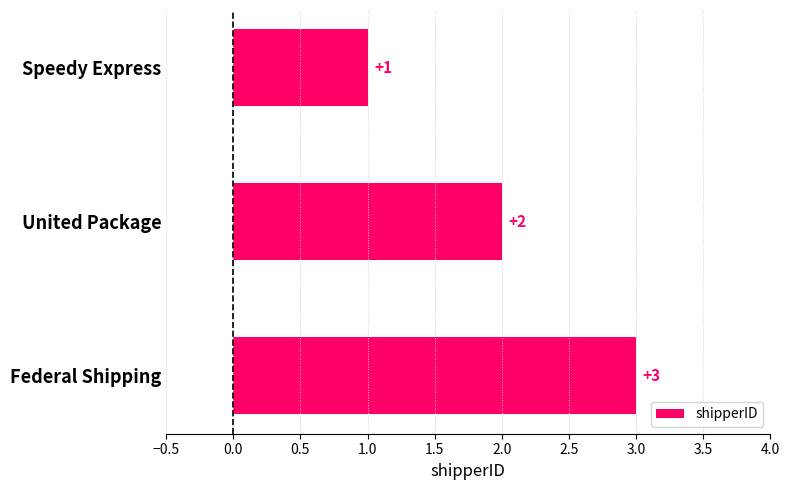

What is the sum of the values at United Package and Federal Shipping?

5